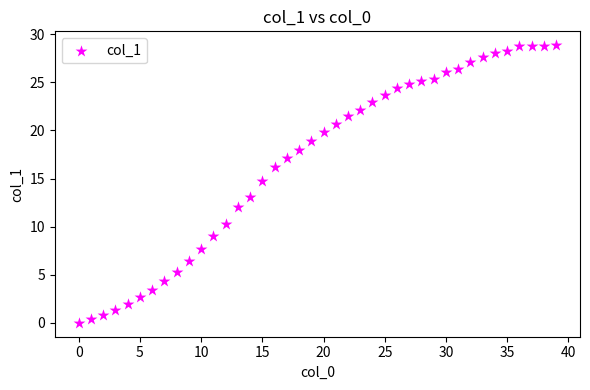

What is the range of X values (max minus min)?

39.0